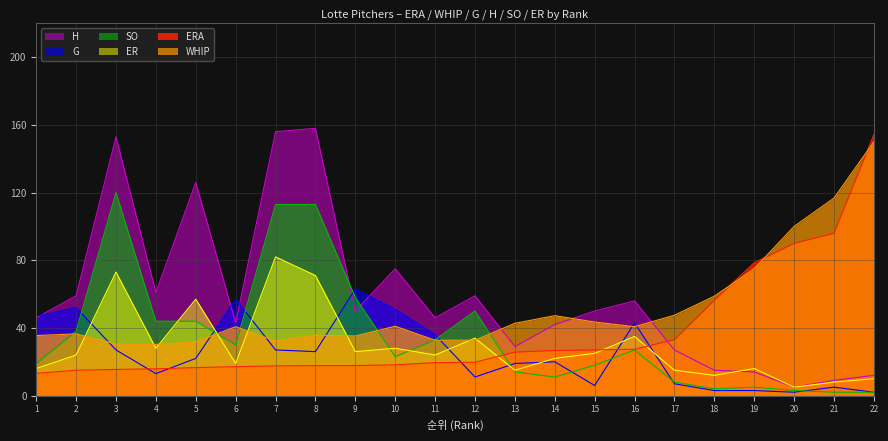

At which category is the sum across all series the highest?

7